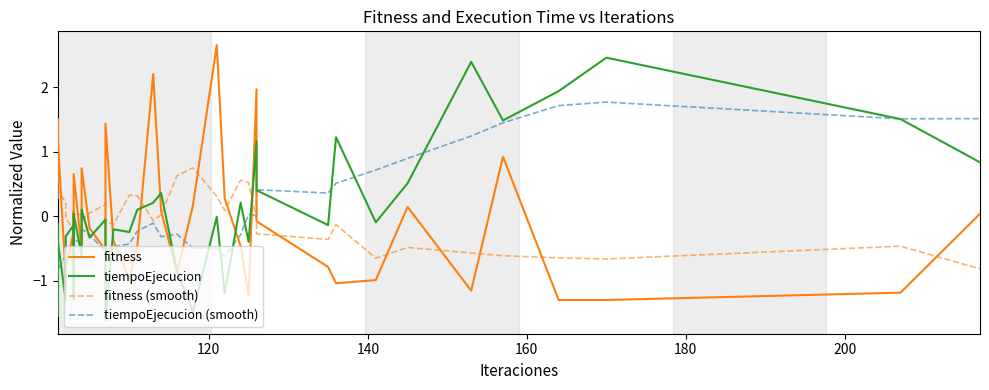

What are all the series names shown in the legend?

fitness, tiempoEjecucion, fitness (smooth), tiempoEjecucion (smooth)